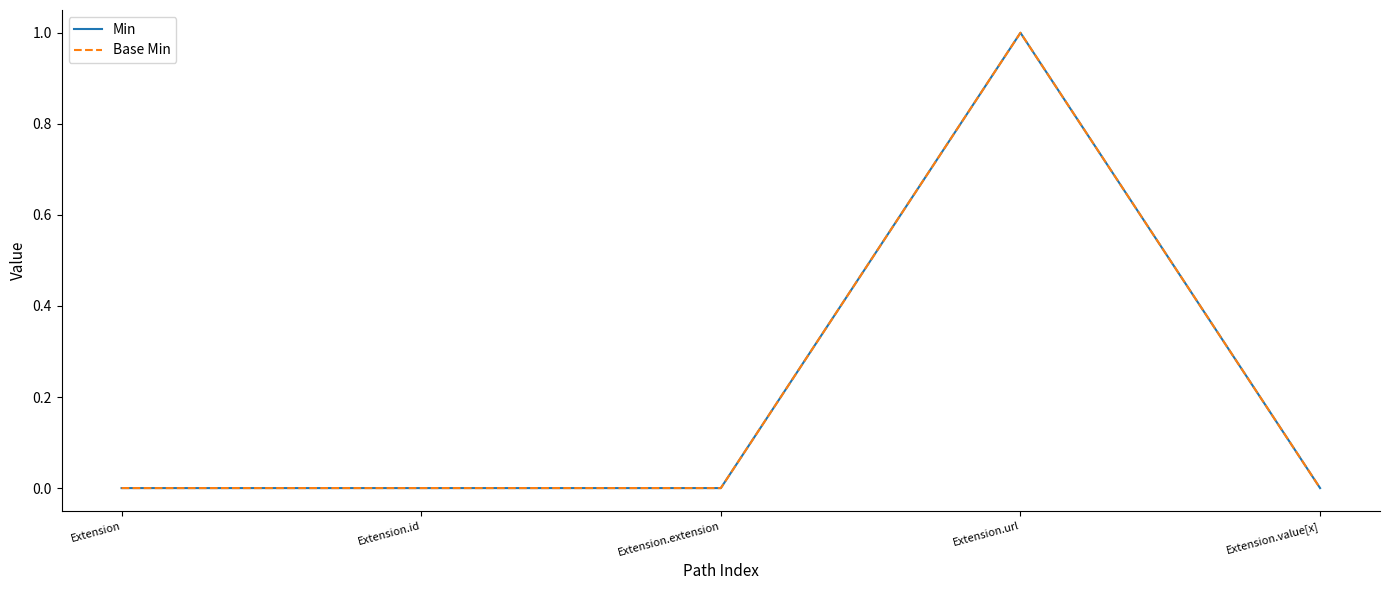

Reading left to right, transcribe all the data shown in this chart.

Min: 0	0	0	1	0
Base Min: 0	0	0	1	0